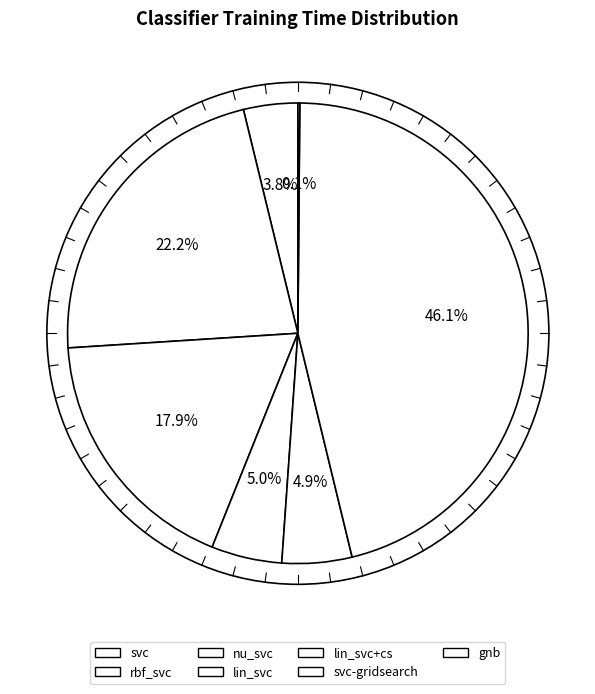

How many segments does this pie chart have?

7